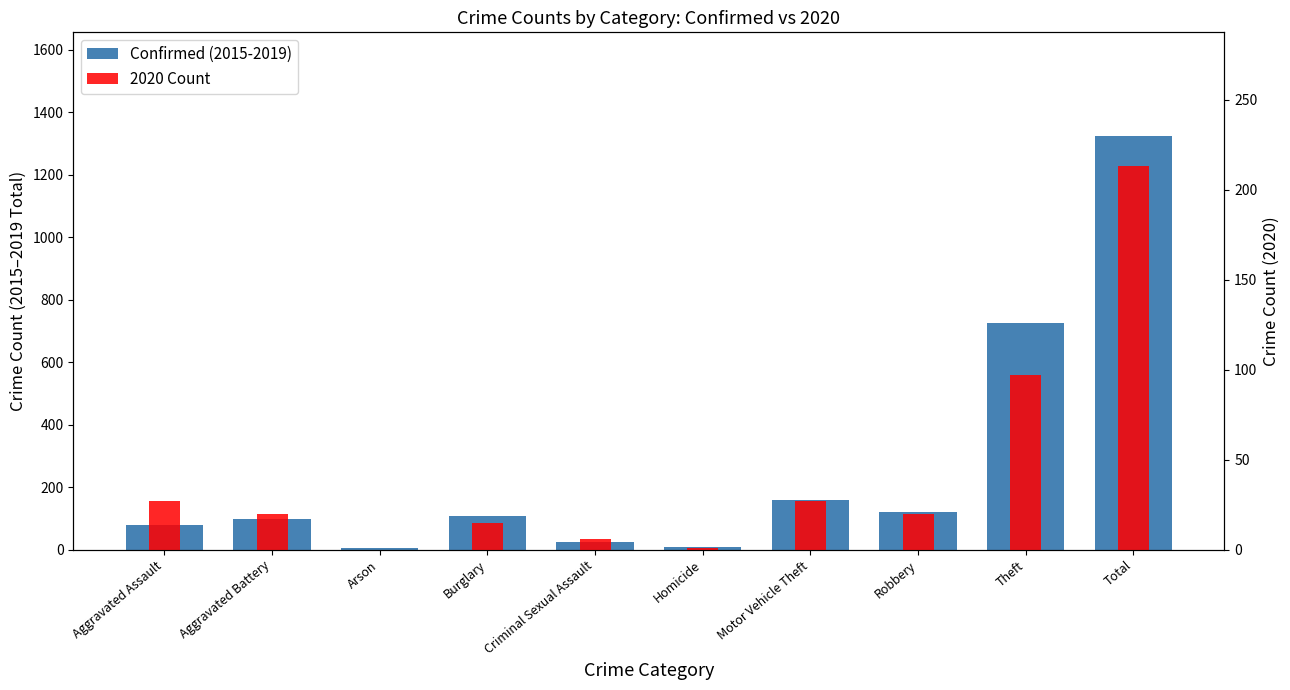

List the series in order of their peak value, lowest first.

2020 Count, Confirmed (2015-2019)